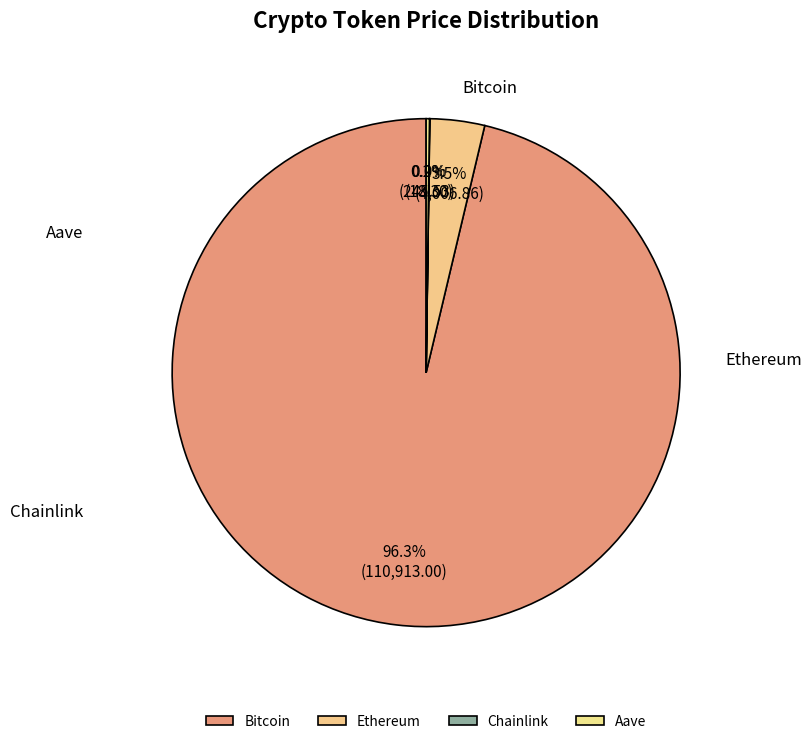

Which slice is the largest?

Bitcoin